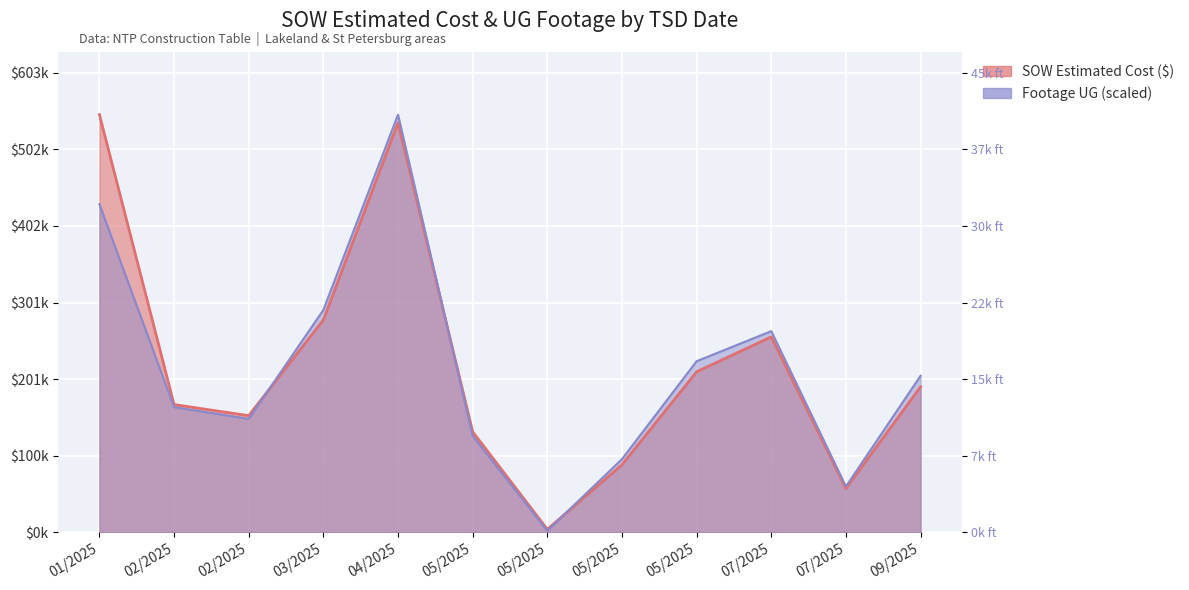

What is the highest value of the SOW Estimated Cost series?

548269.8